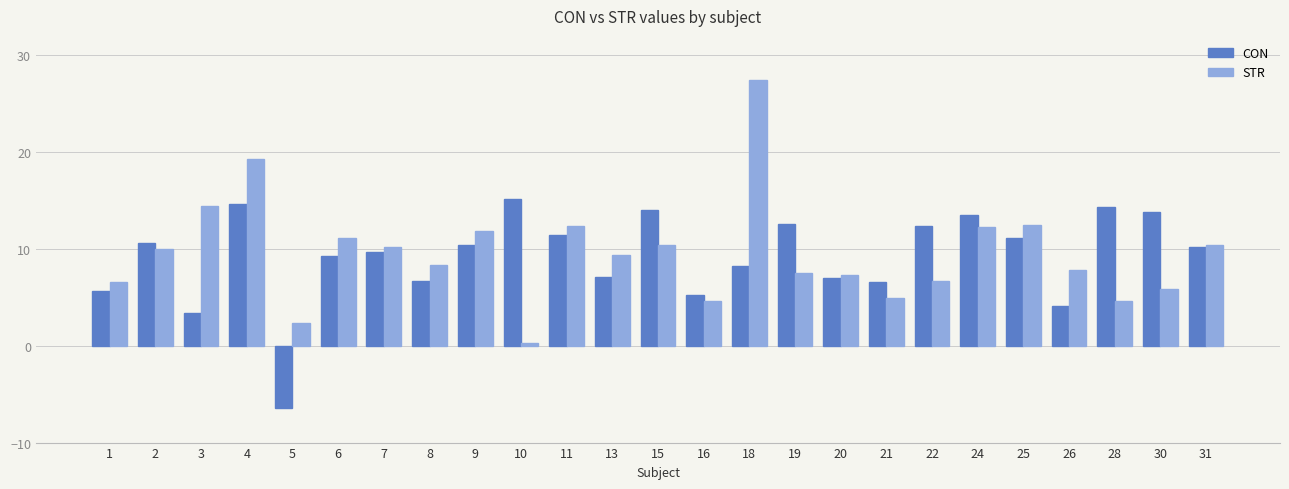

At which category is the sum across all series the highest?

18